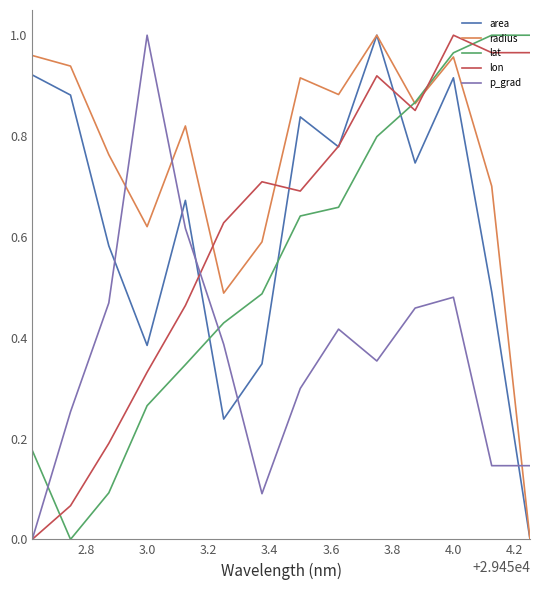

Which series ends up on top after the final intersection of radius and p_grad?

p_grad